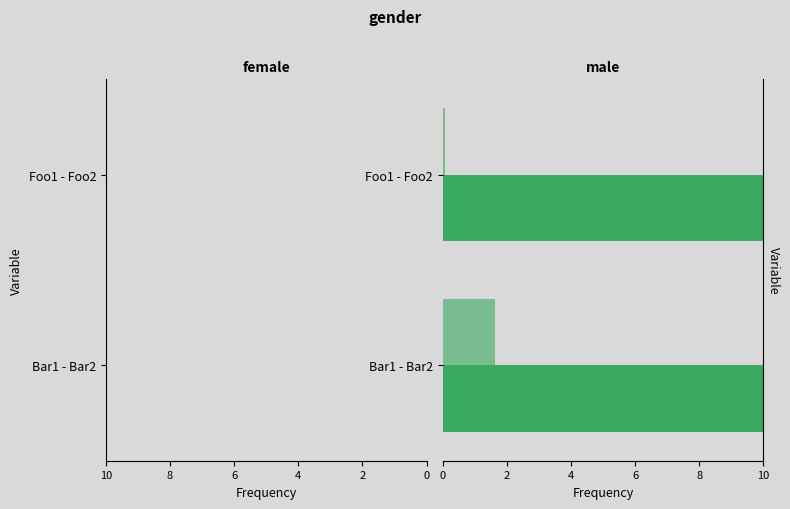

How many Bar1 - Bar2 (df/10) values are between 24 and 29?

1